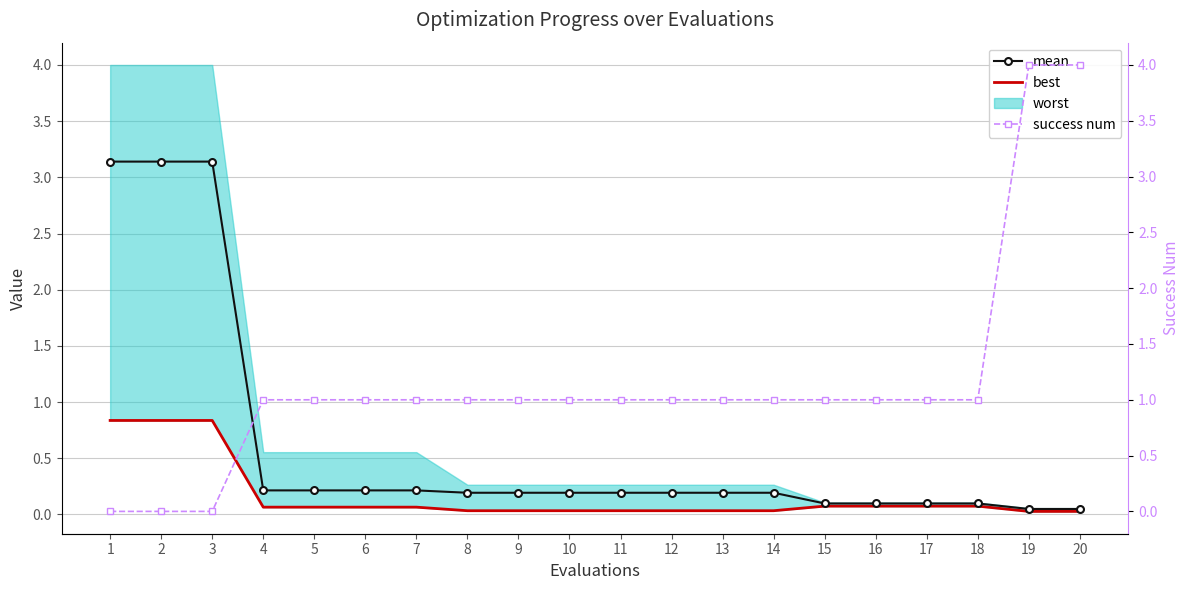

True or false: mean has more than 0 points higher than both neighbors.

False